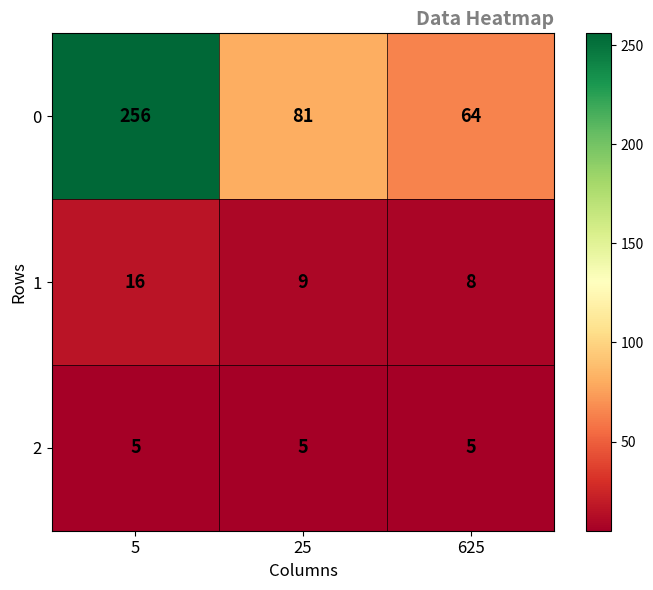

Which series has the largest total across all categories?

0